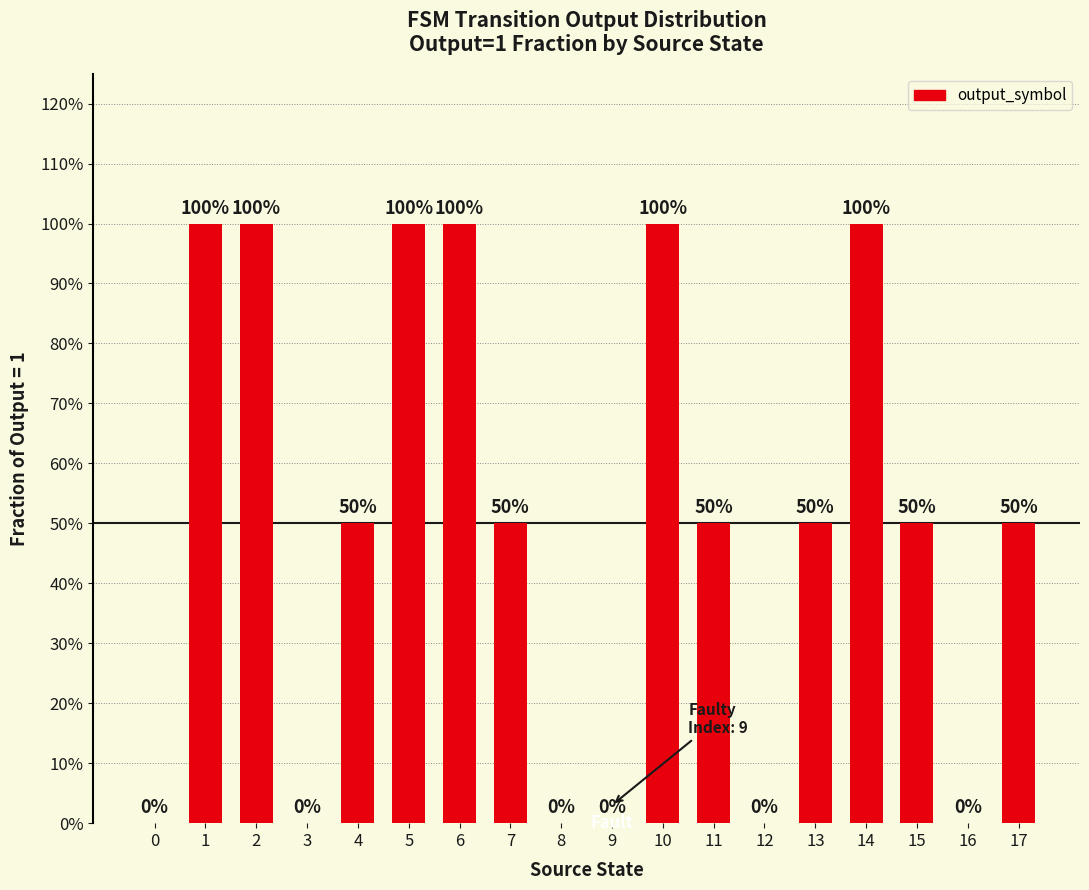

What is the maximum value shown in the chart?

1.0